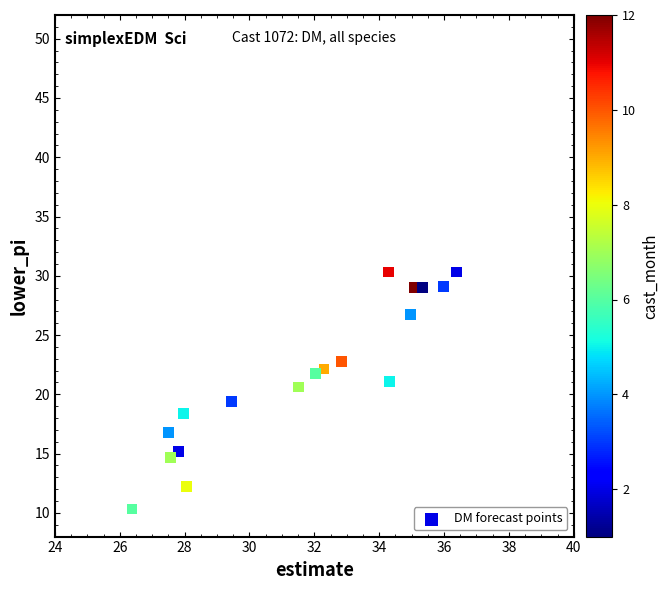

What is the range of X values (max minus min)?

10.0